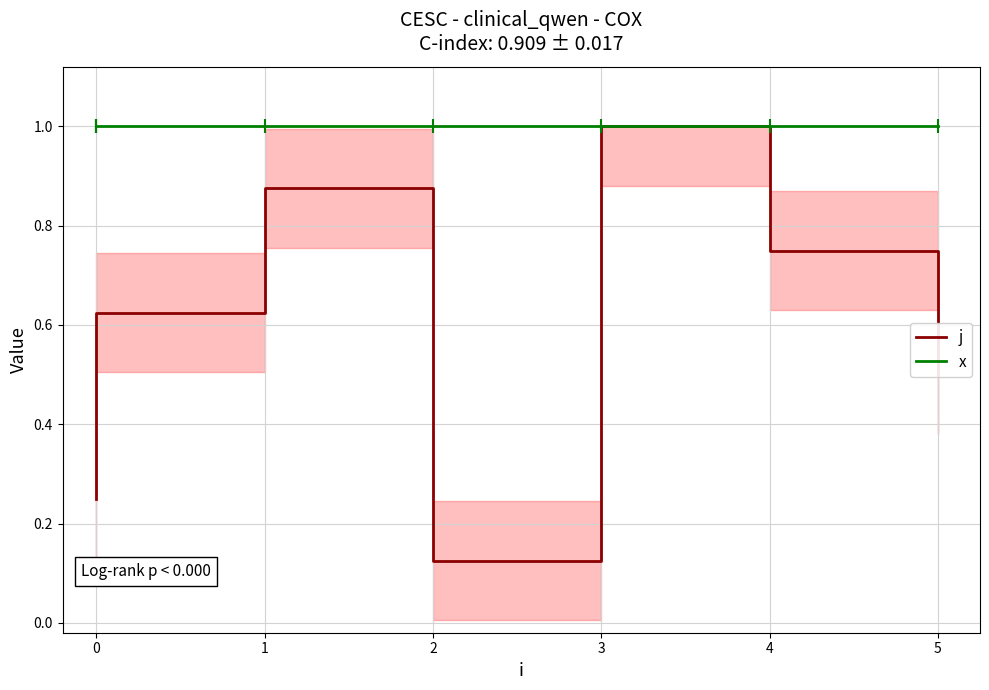

True or false: x has a value of 0.6 at 4.

False